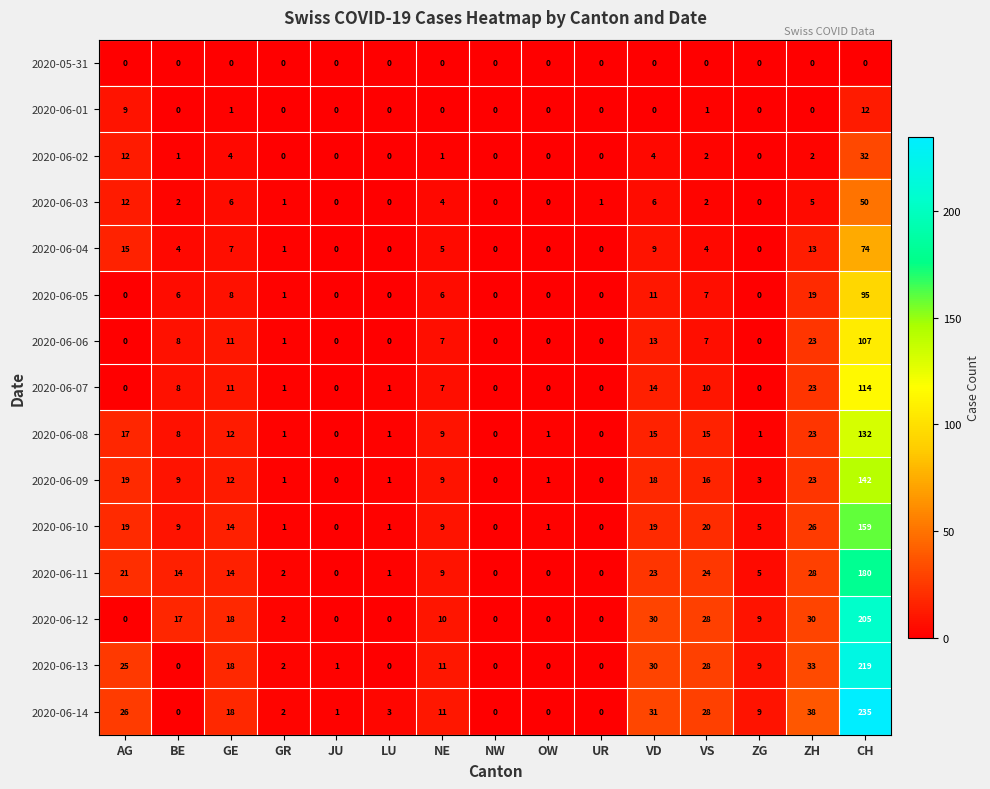

How many data points in 2020-06-06 are less than 1?

7